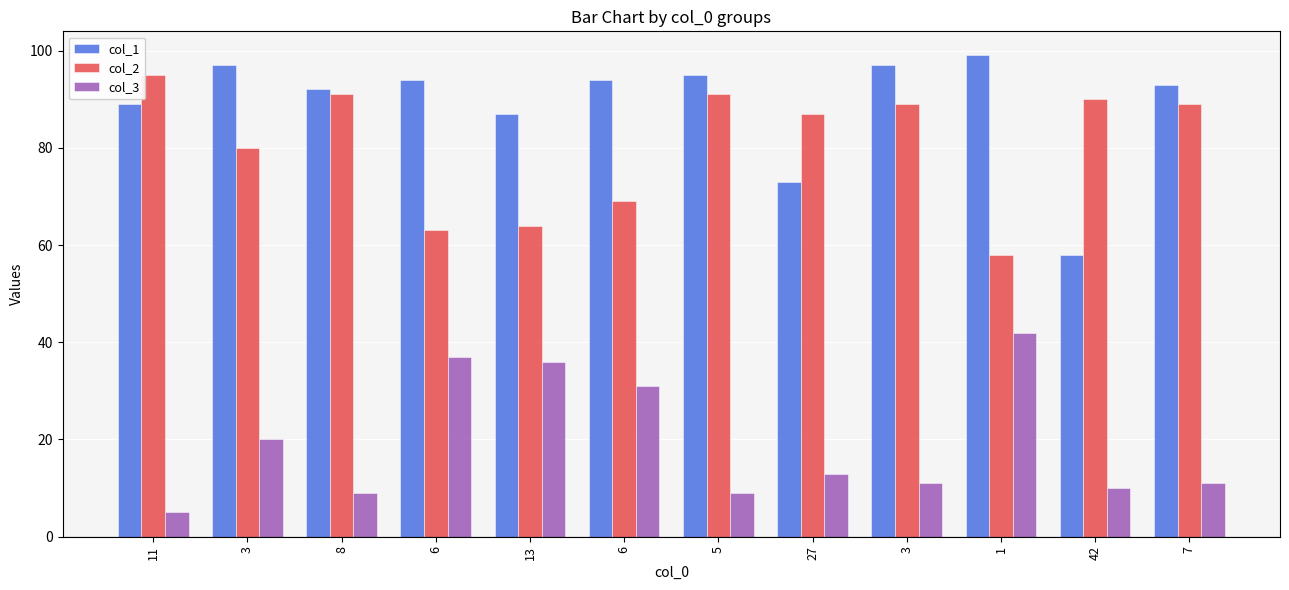

What are all the series names shown in the legend?

col_1, col_2, col_3